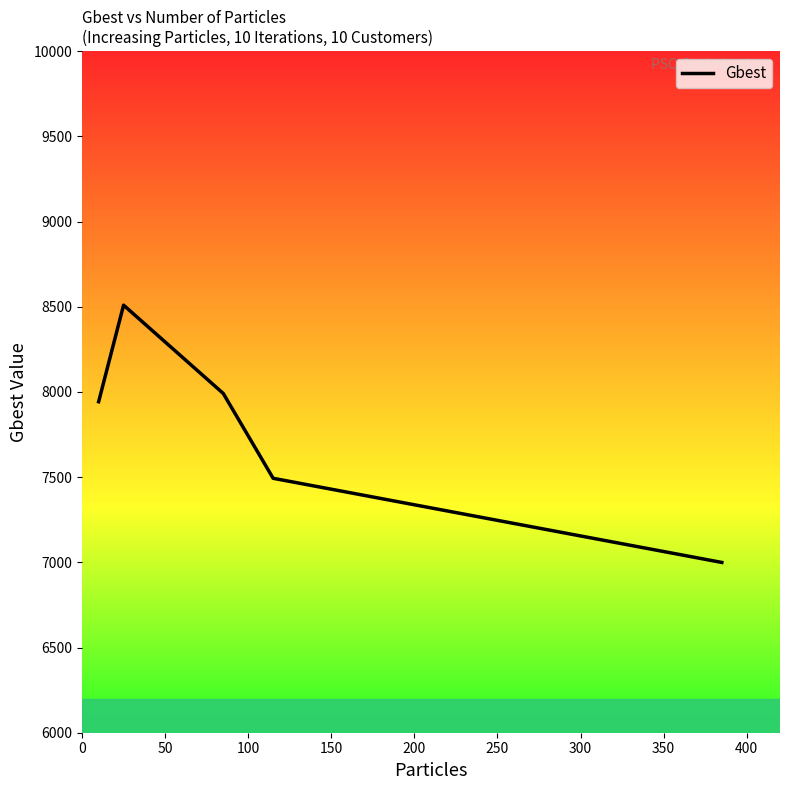

What is the average value?

7787.2